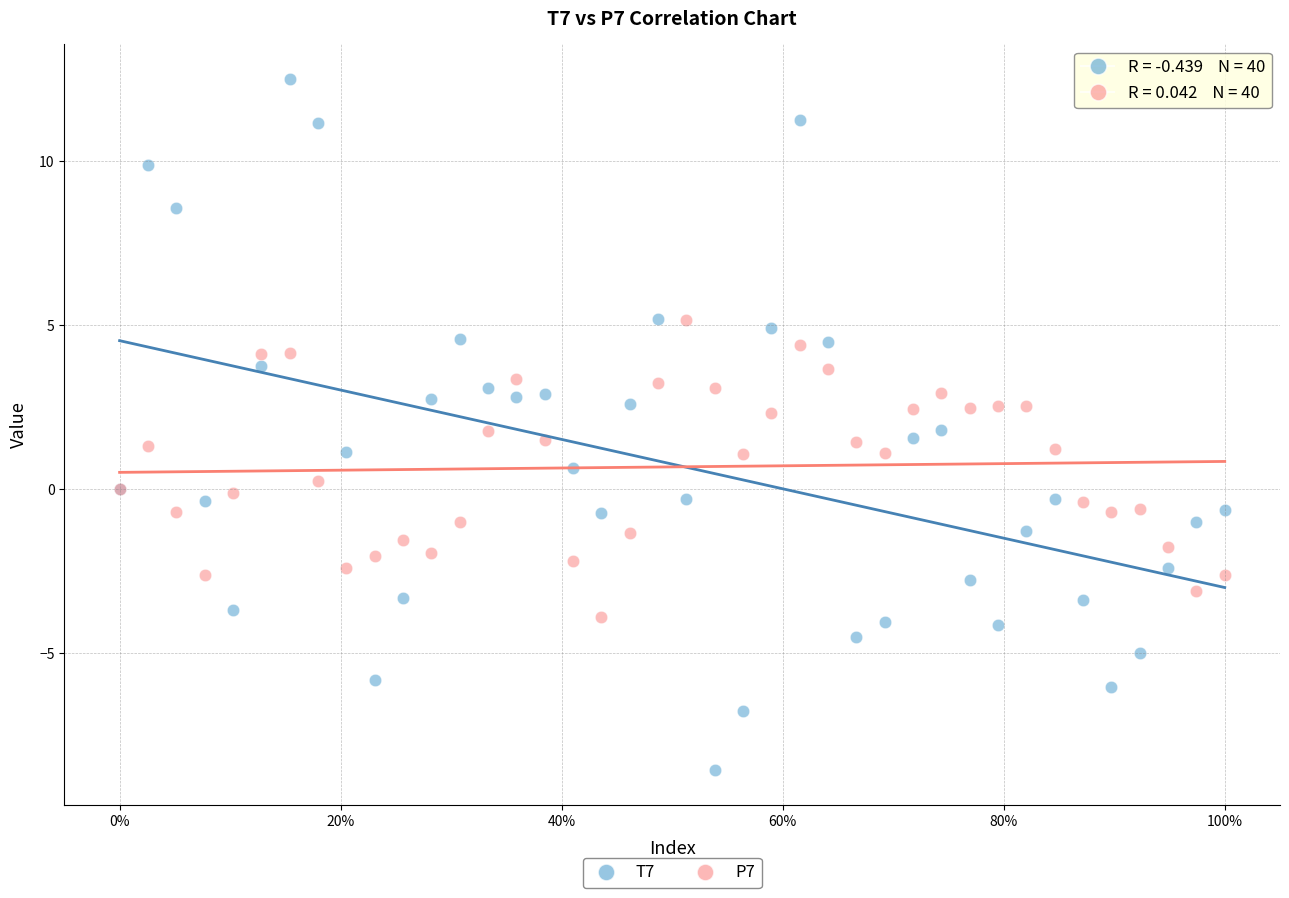

What is the X range (max minus min) for the scatter plot?

1.0